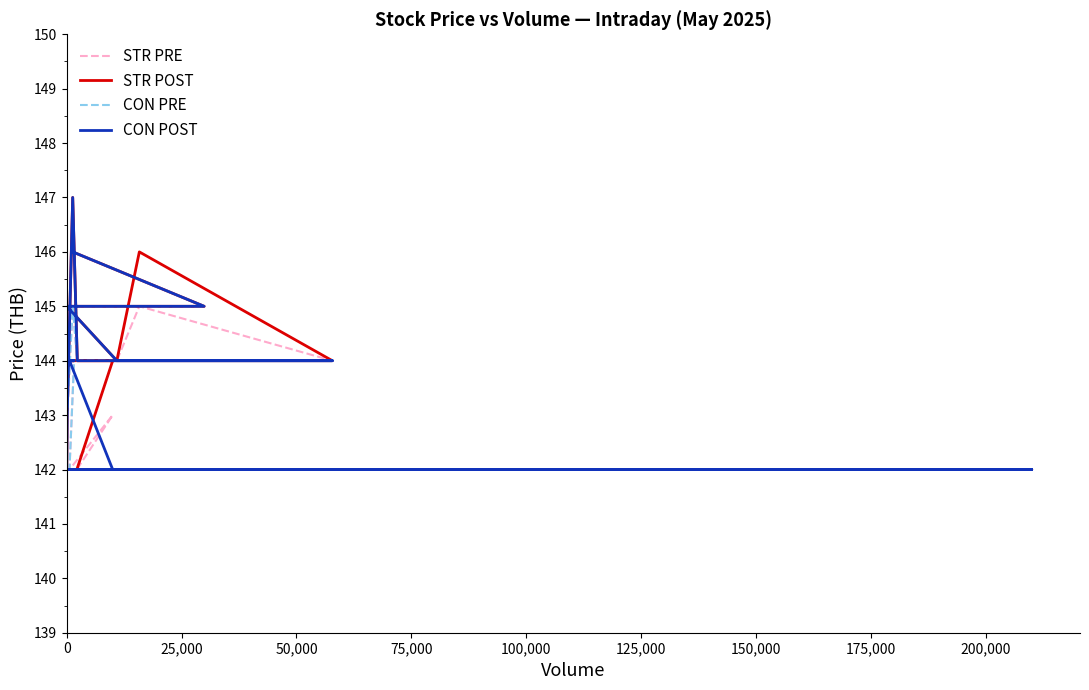

Count the CON POST values in the range 142 to 144.

16